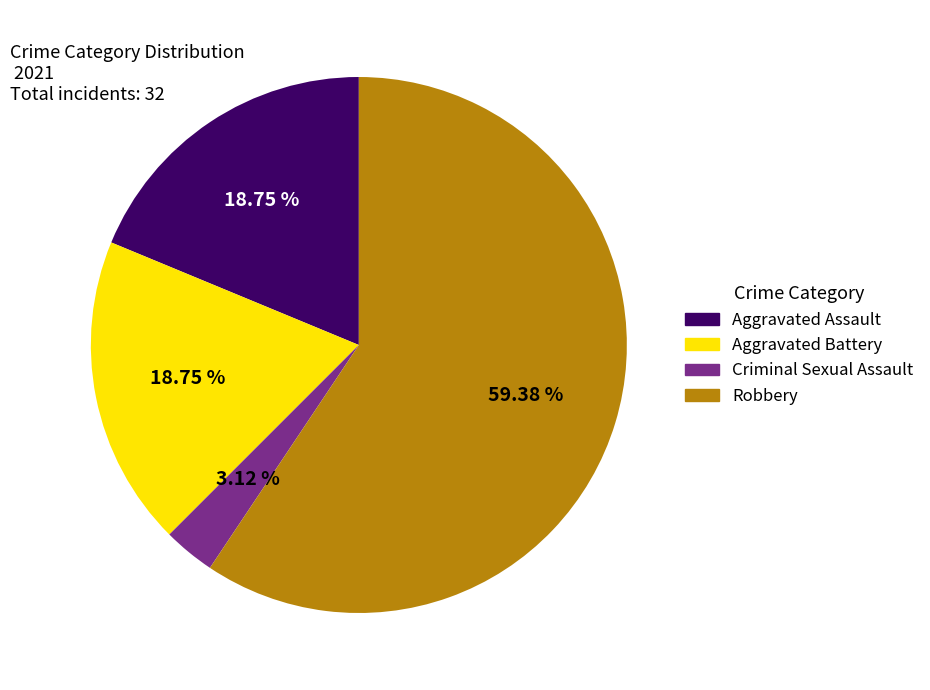

Does Aggravated Assault account for over 50% of the chart?

No